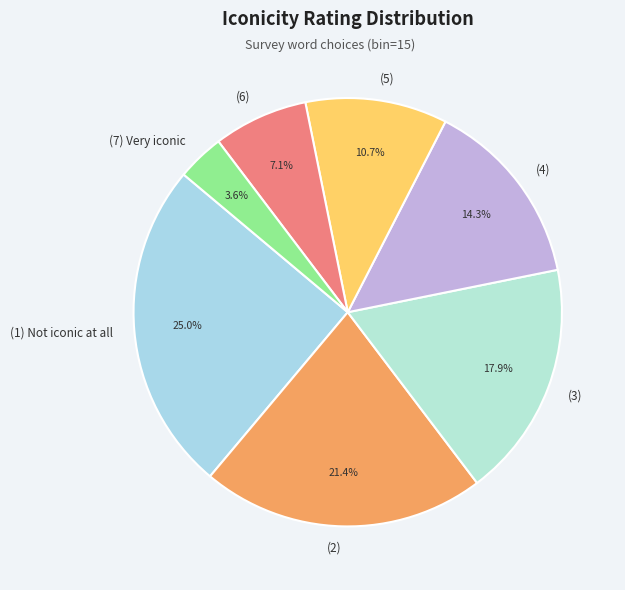

Between (5) and (2), which is larger?

(2)